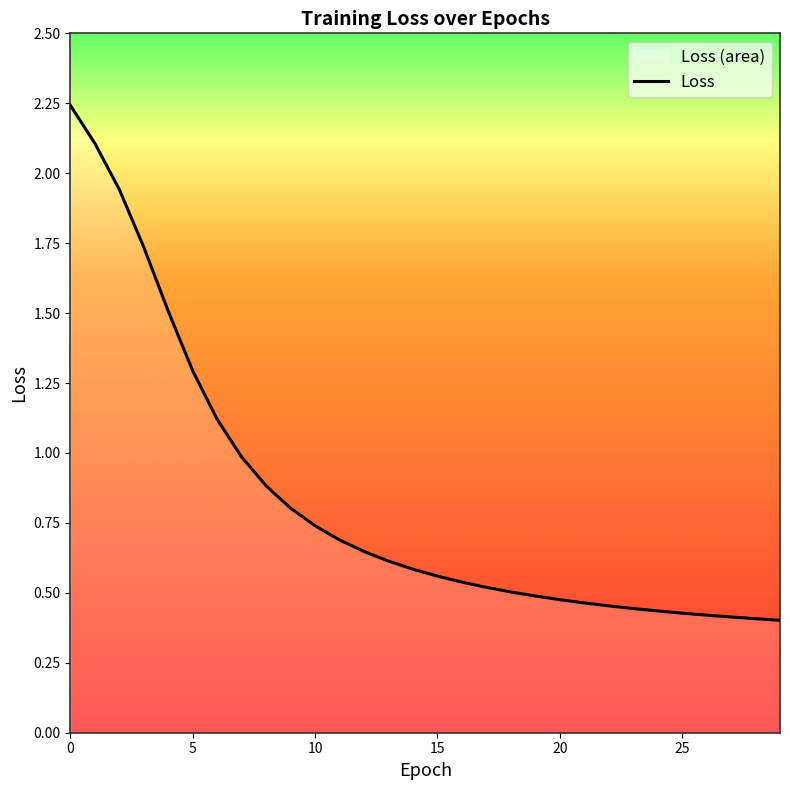

What is the label of the 21st point from the left?

20